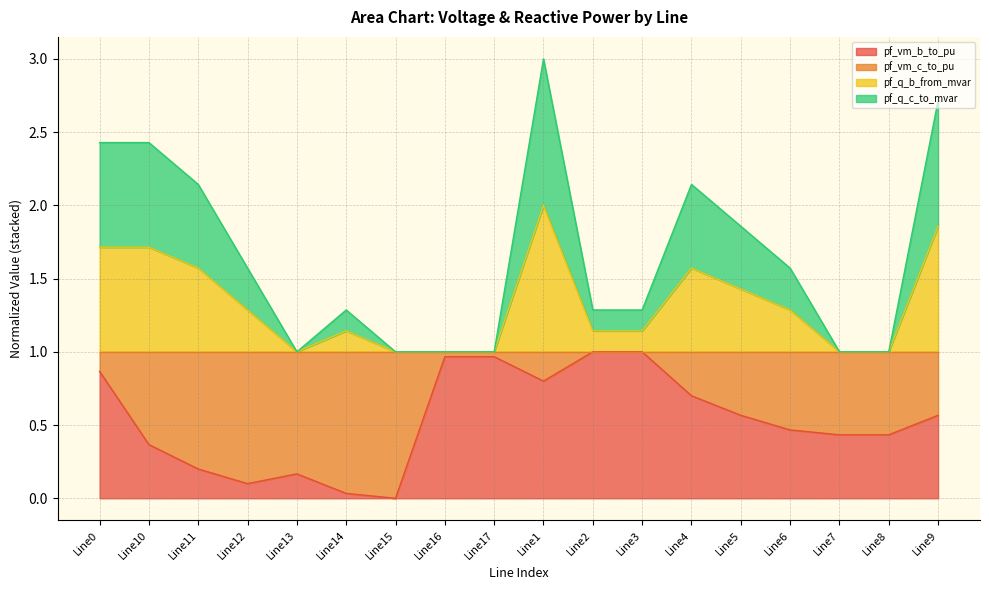

What is the label of the 15th point from the right?

Line12